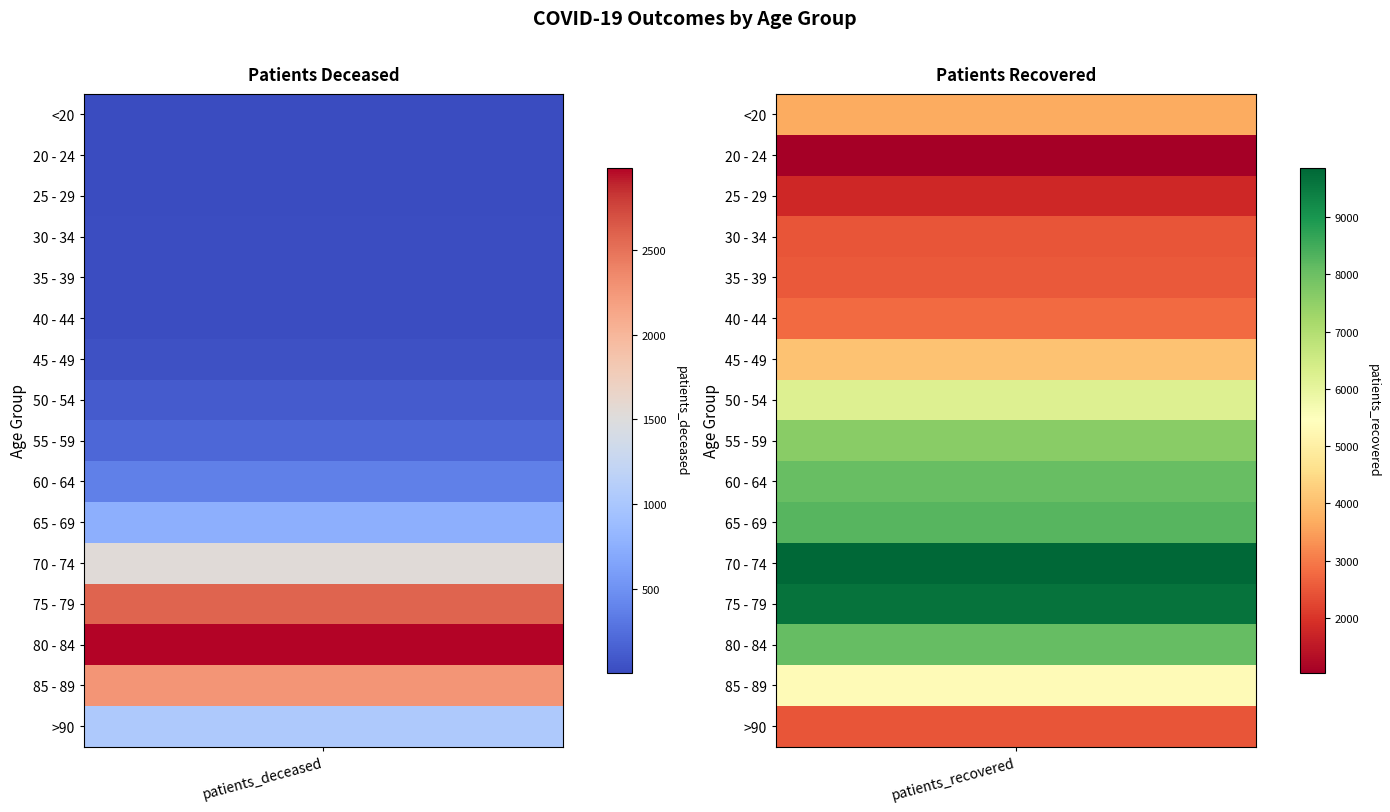

What is the sum of the 85 - 89 values at 0 and 1?

7592